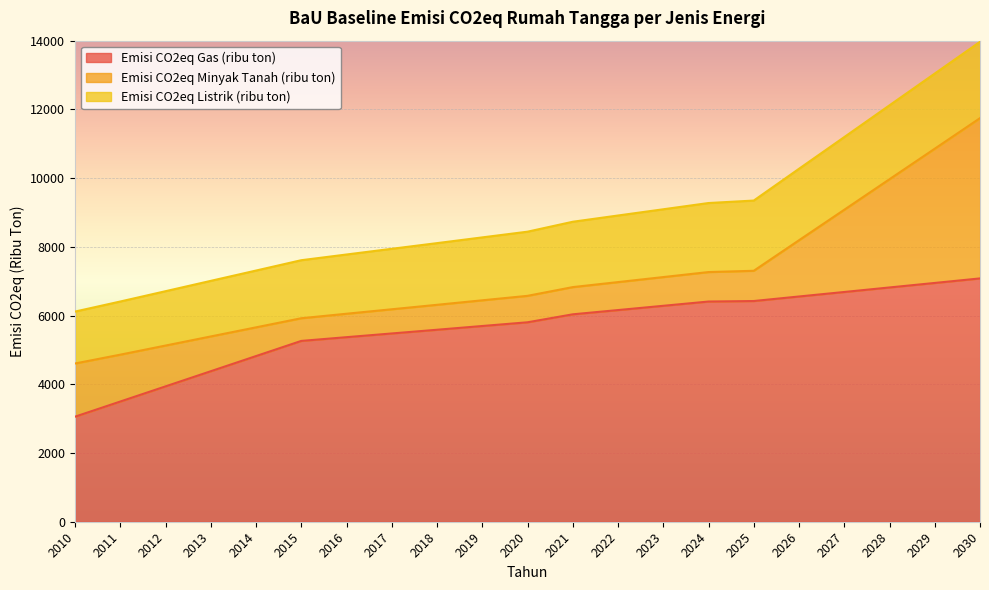

What is the lowest value of the Emisi CO2eq Gas (ribu ton) series?

3057